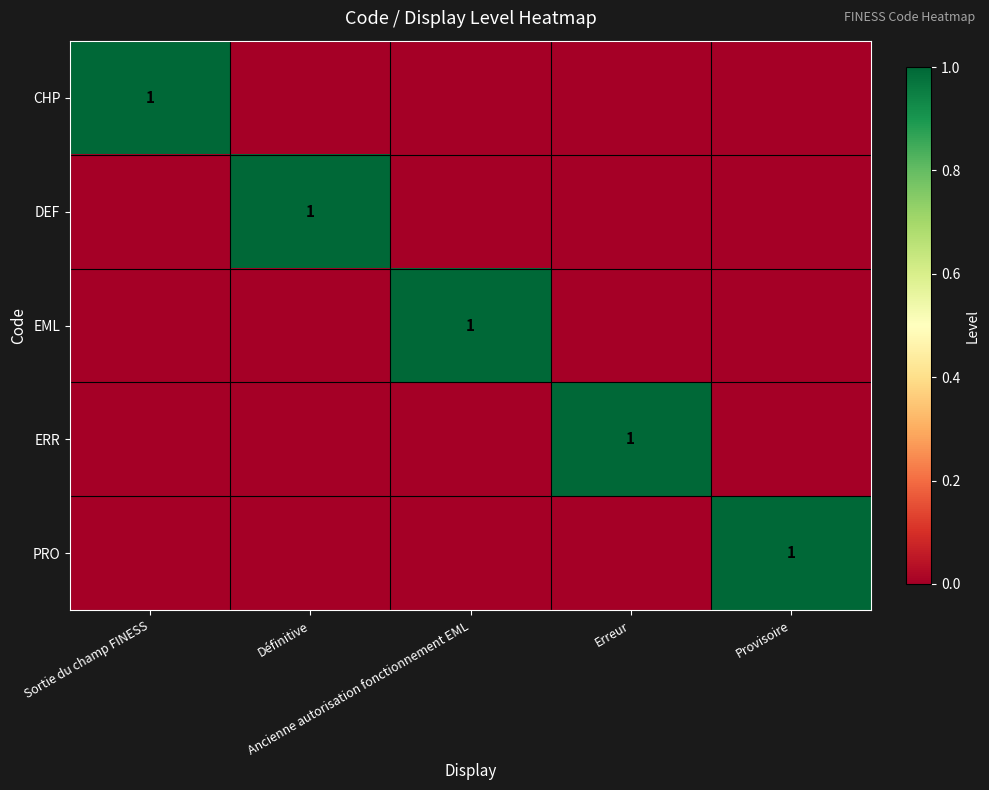

Rank the series by their maximum value, from highest to lowest.

CHP, DEF, EML, ERR, PRO